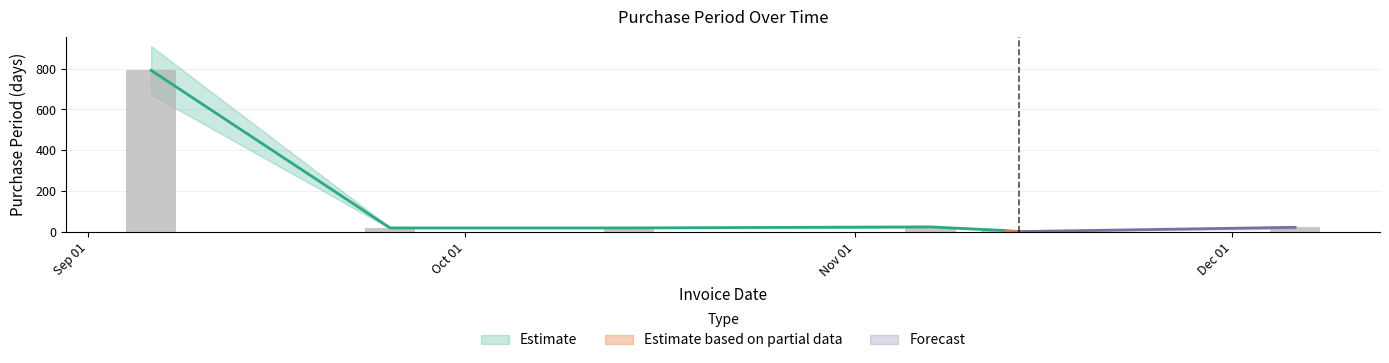

What is the average value?

126